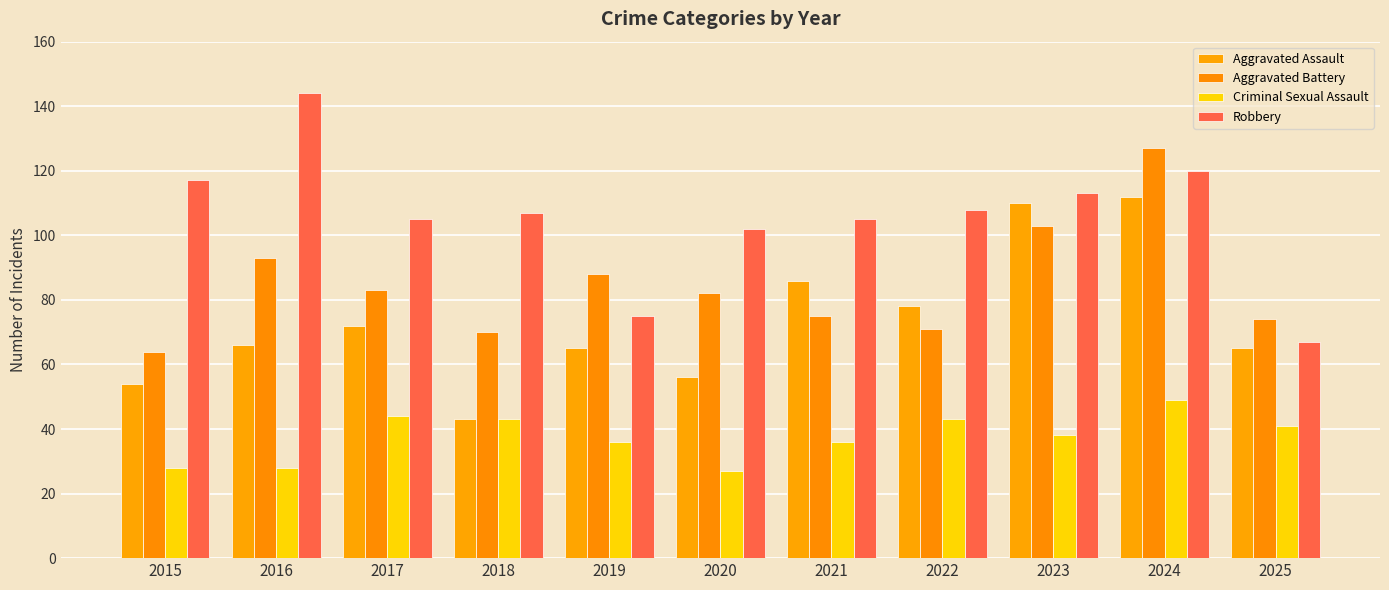

List the series in order of their peak value, highest first.

Robbery, Aggravated Battery, Aggravated Assault, Criminal Sexual Assault